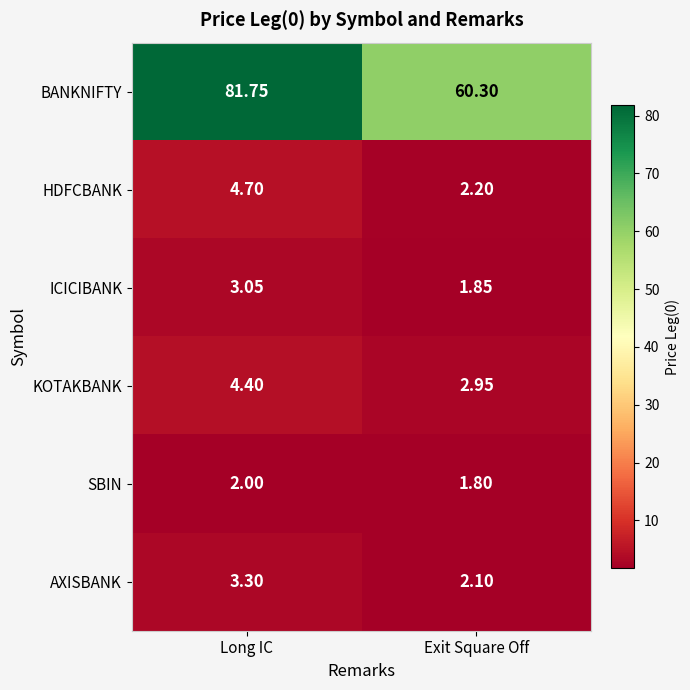

Where does the AXISBANK series first go above 3?

Long IC